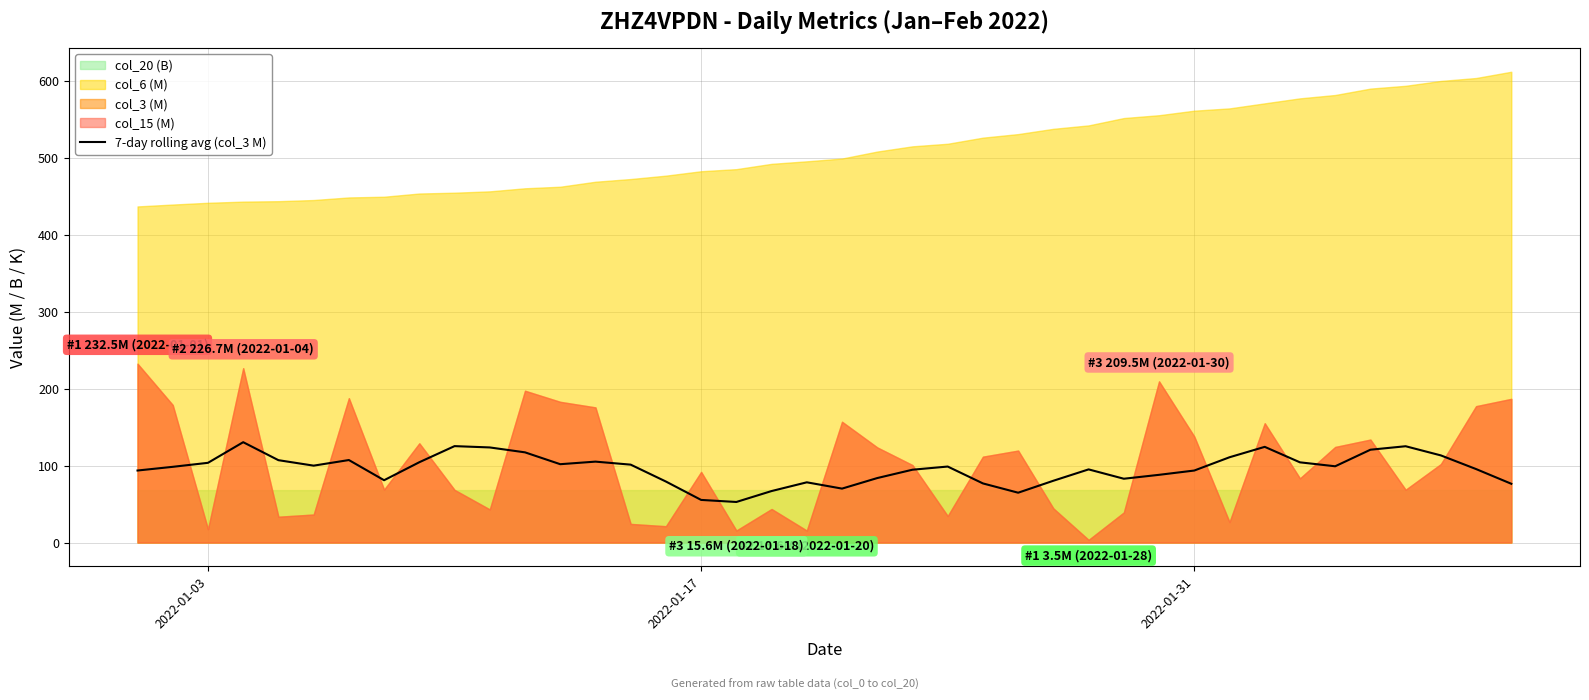

How many lines are shown in the chart?

1